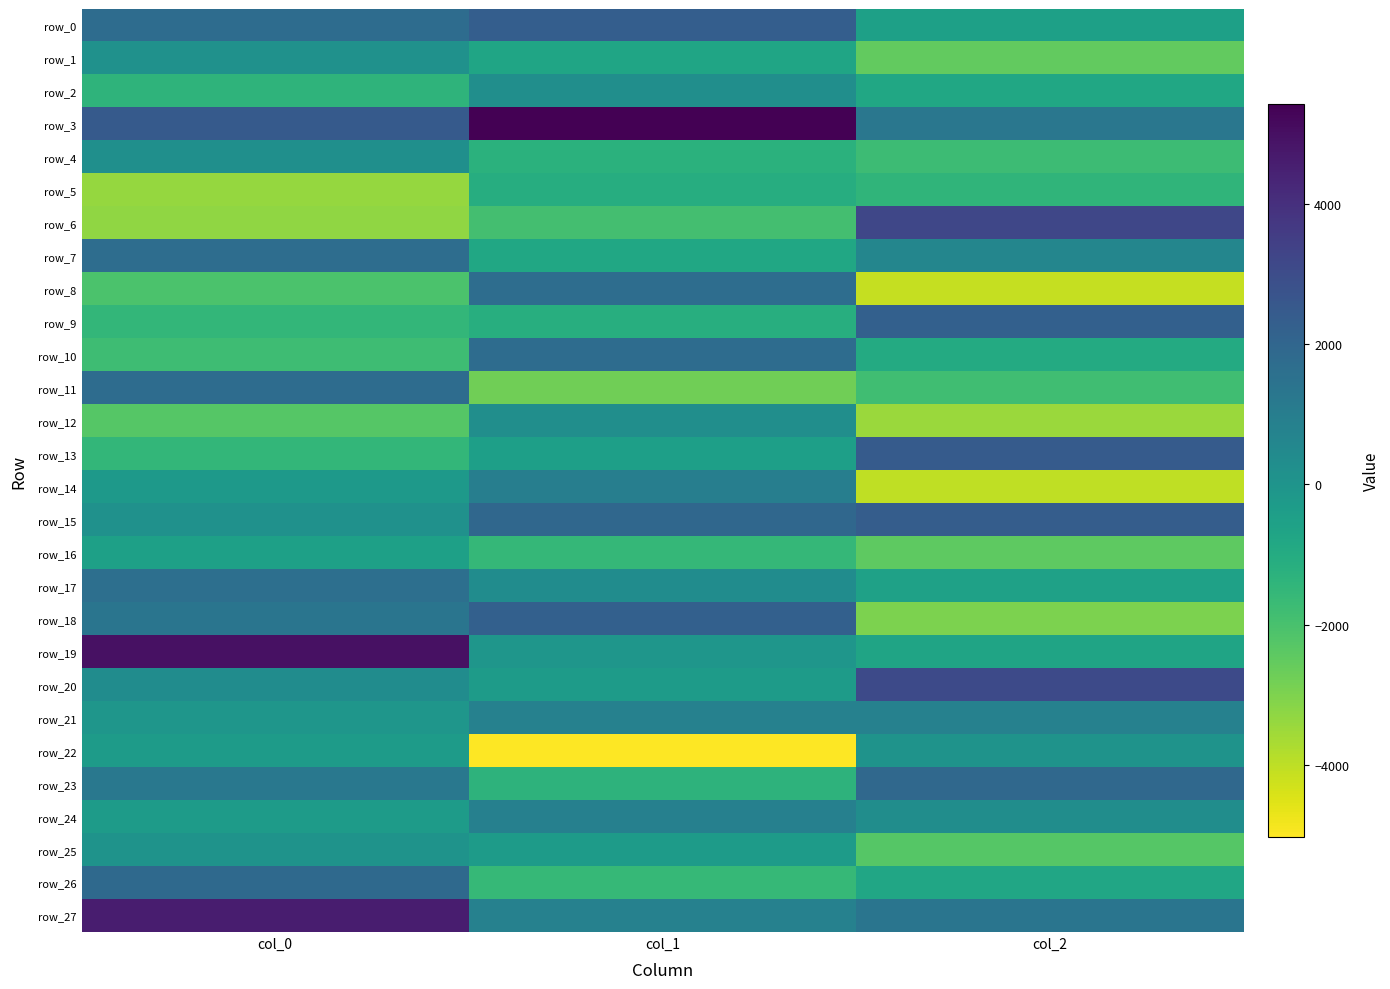

Is it true that row_5 equals -1665.2 at col_0?

False